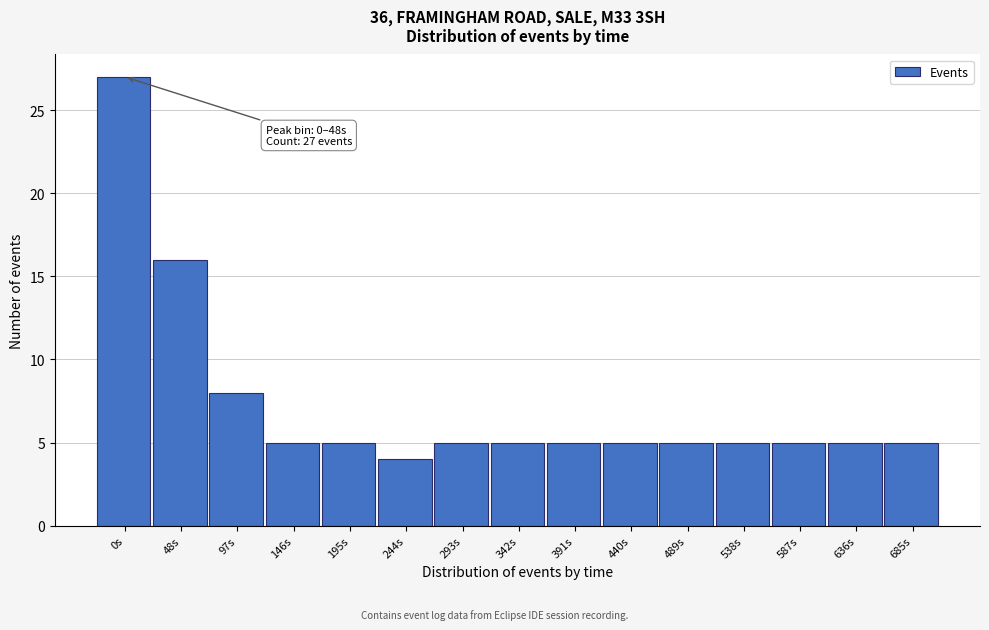

Reading right to left, extract all data points from this chart.

685s=5	636s=5	587s=5	538s=5	489s=5	440s=5	391s=5	342s=5	293s=5	244s=4	195s=5	146s=5	97s=8	48s=16	0s=27